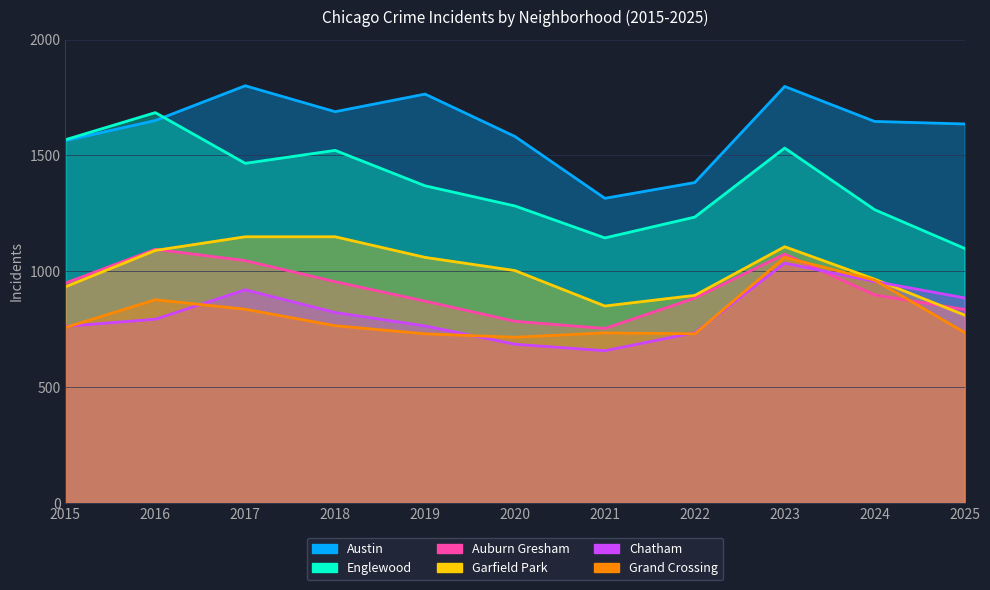

What is the value of the Garfield Park point at the 5th from the left?

1060